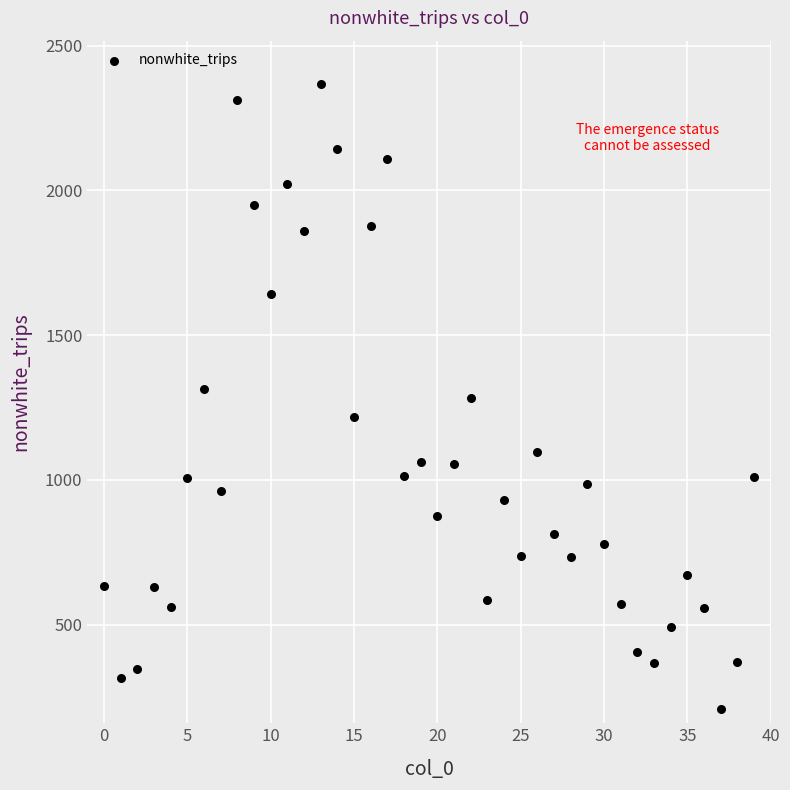

What is the range of Y values (max minus min)?

2158.3